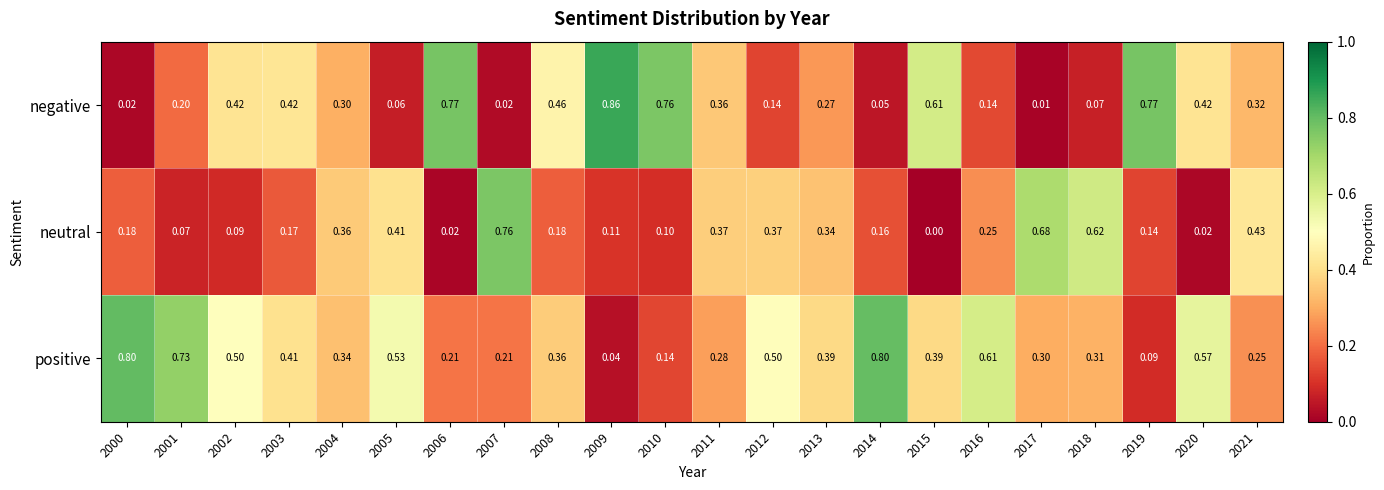

Which series changed the most between 2013 and 2017?

neutral